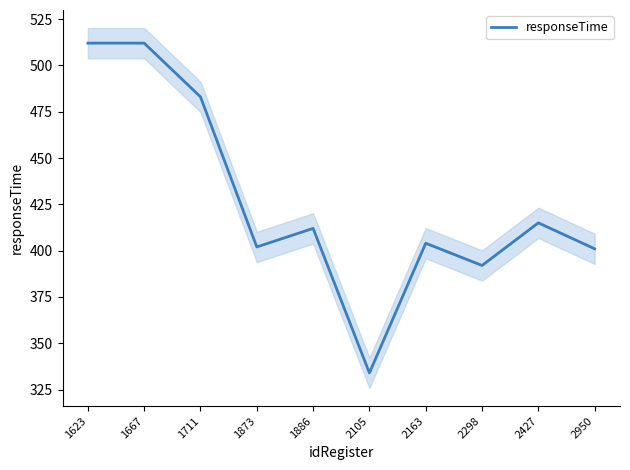

True or false: the data shows 180 at 1711.

False